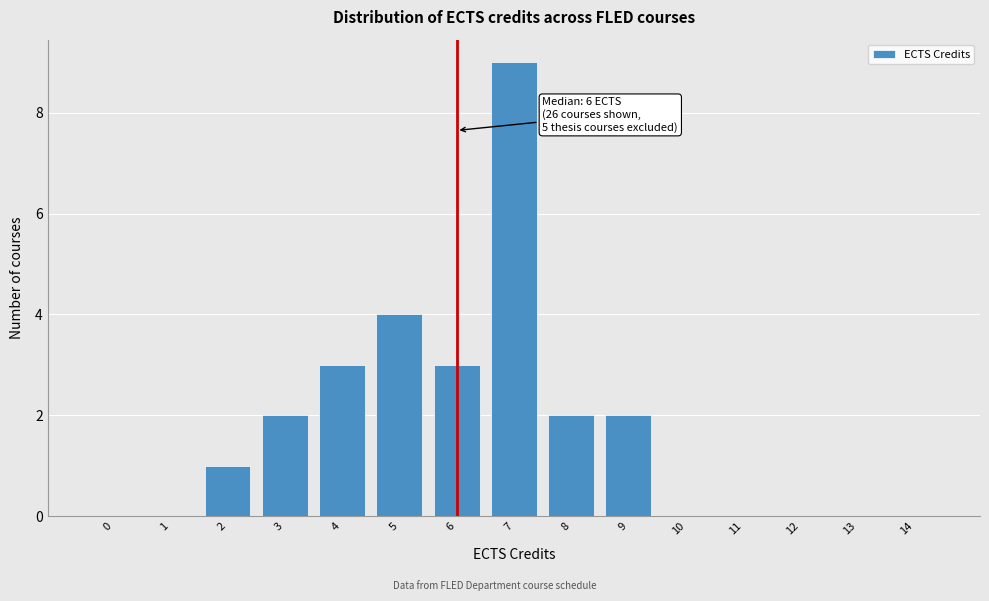

Reading right to left, what are all the values shown in this chart?

14=0	13=0	12=0	11=0	10=0	9=2	8=2	7=9	6=3	5=4	4=3	3=2	2=1	1=0	0=0